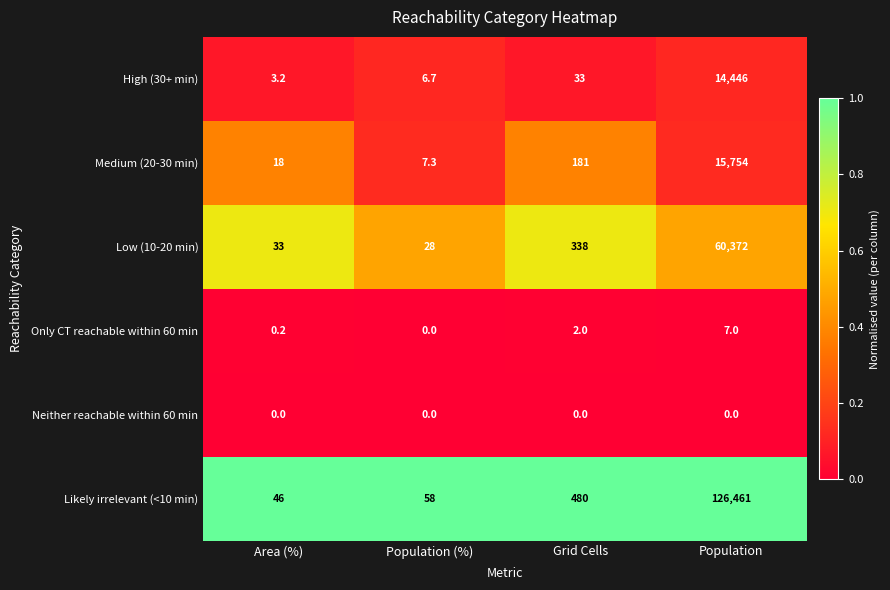

Reading right to left, extract all data points from this chart.

High (30+ min): Population=14446.0	Grid Cells=33.0	Population (%)=6.7	Area (%)=3.2
Medium (20-30 min): Population=15754.0	Grid Cells=181.0	Population (%)=7.3	Area (%)=18.0
Low (10-20 min): Population=60372.0	Grid Cells=338.0	Population (%)=28.0	Area (%)=33.0
Only CT reachable within 60 min: Population=7.0	Grid Cells=2.0	Population (%)=0.0	Area (%)=0.2
Neither reachable within 60 min: Population=0.0	Grid Cells=0.0	Population (%)=0.0	Area (%)=0.0
Likely irrelevant (<10 min): Population=126461.0	Grid Cells=480.0	Population (%)=58.0	Area (%)=46.0